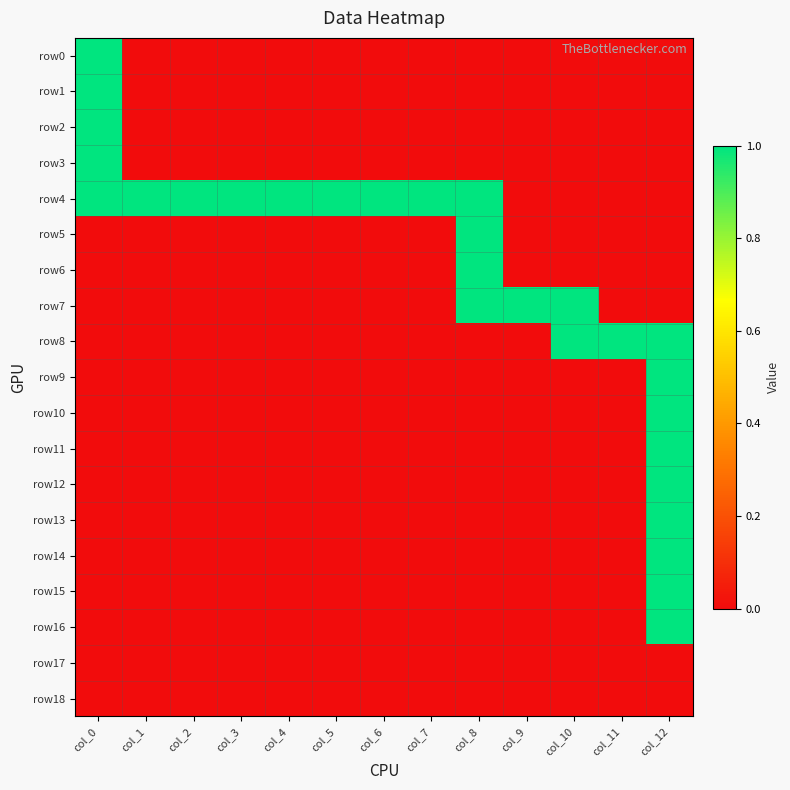

At how many categories does at least one series exceed 0?

13